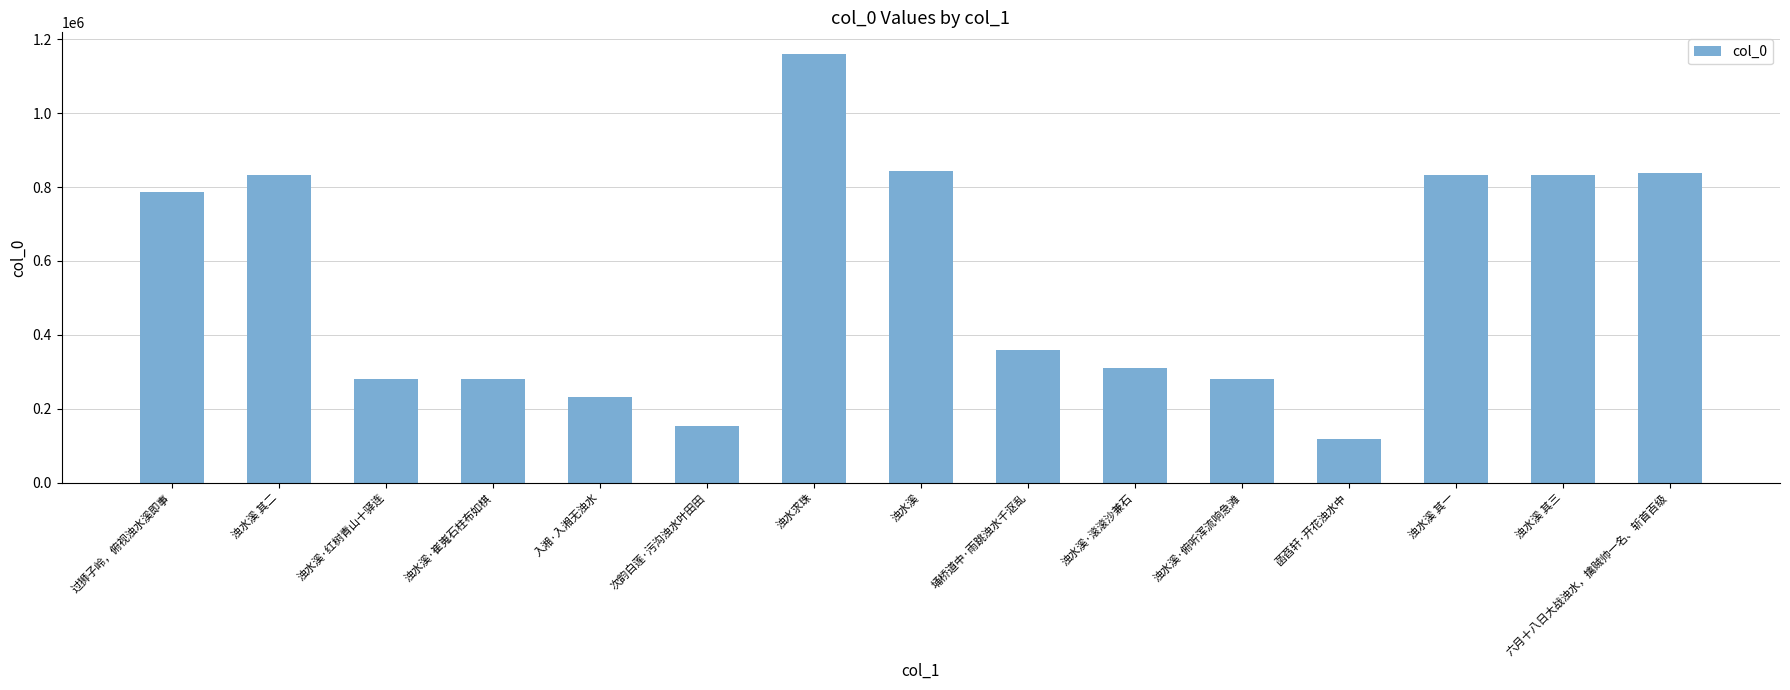

What is the difference between the second highest and minimum values?

726587